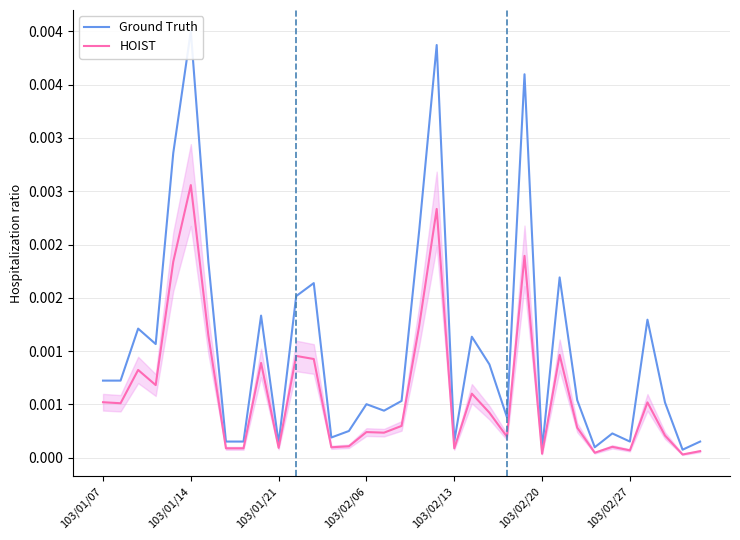

How many distinct data groups are displayed?

2